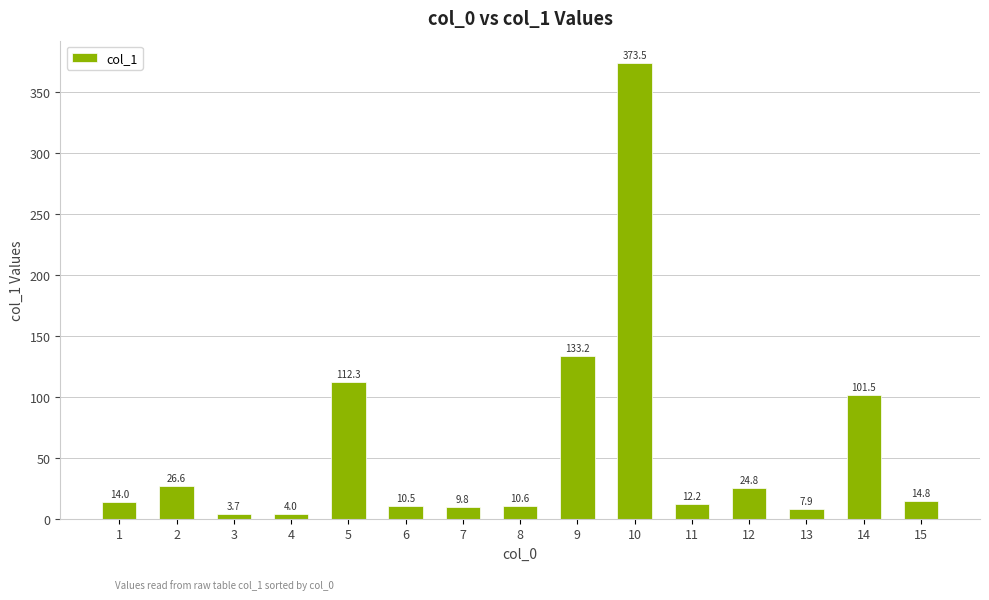

What is the difference between the values at 3 and 9?

129.5